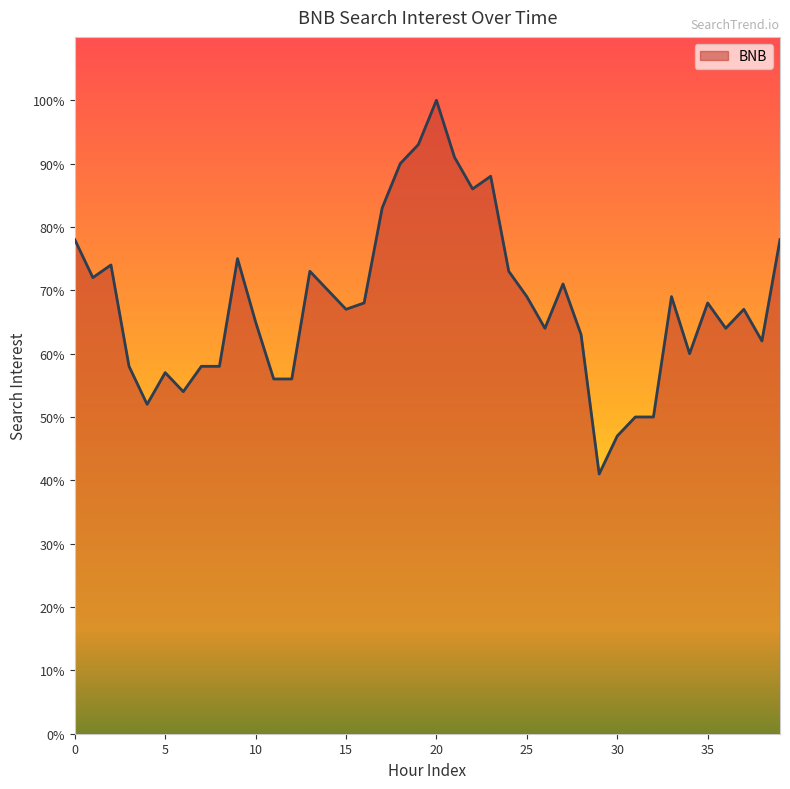

What is the greatest value displayed?

100